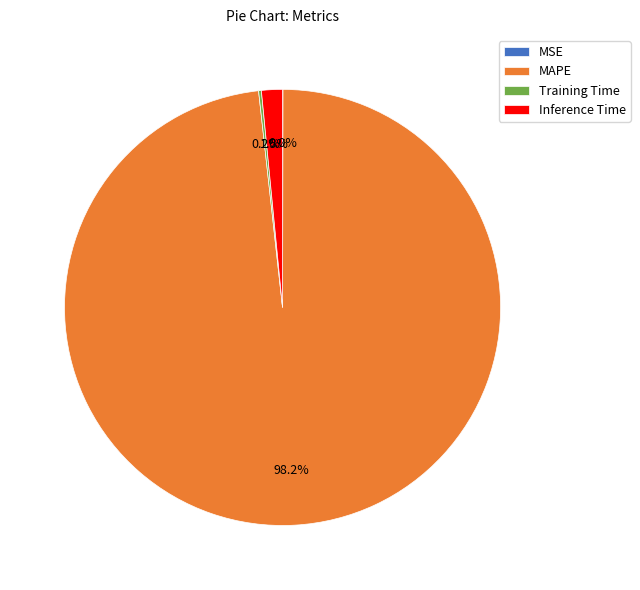

What is the largest slice in the pie chart?

MAPE